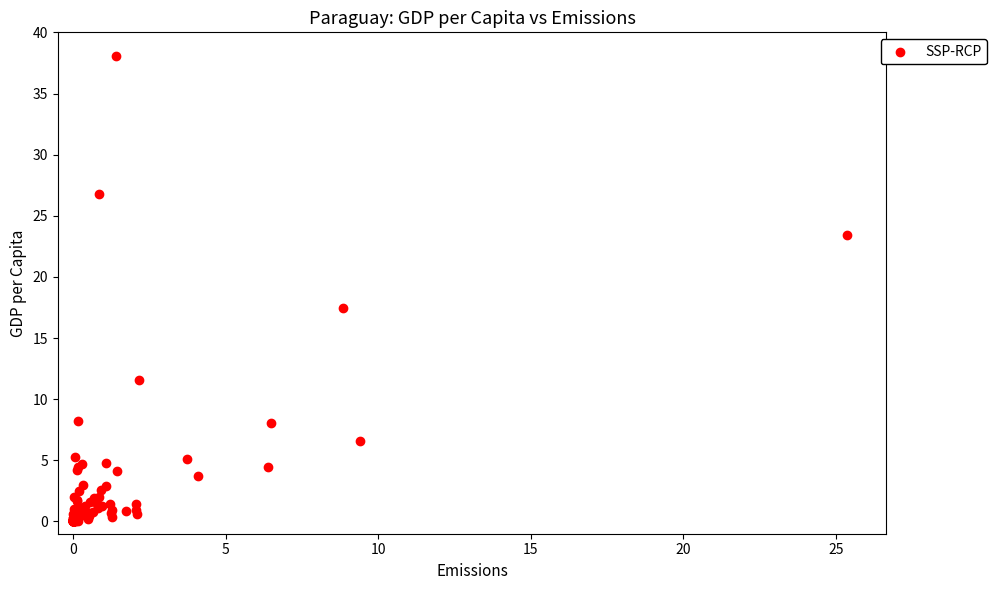

What Y value in the scatter plot is closest to 19?

17.5